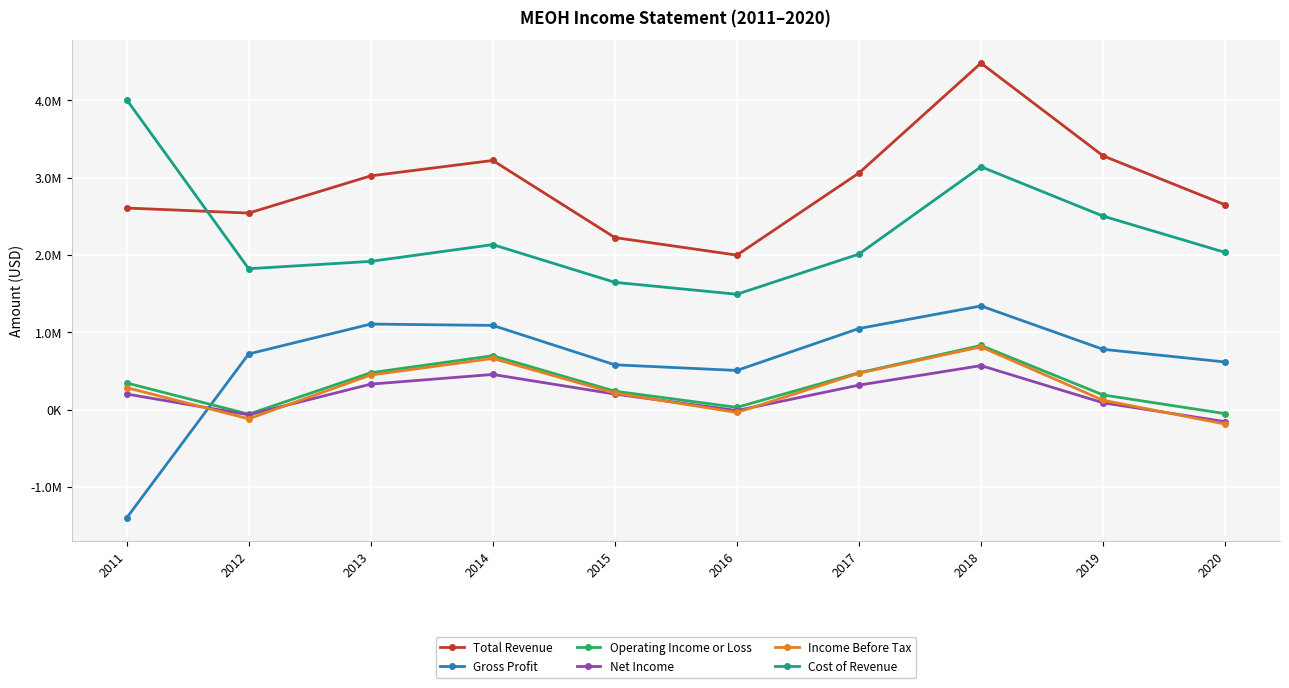

Which has a higher value, 2012 or 2020?

2020